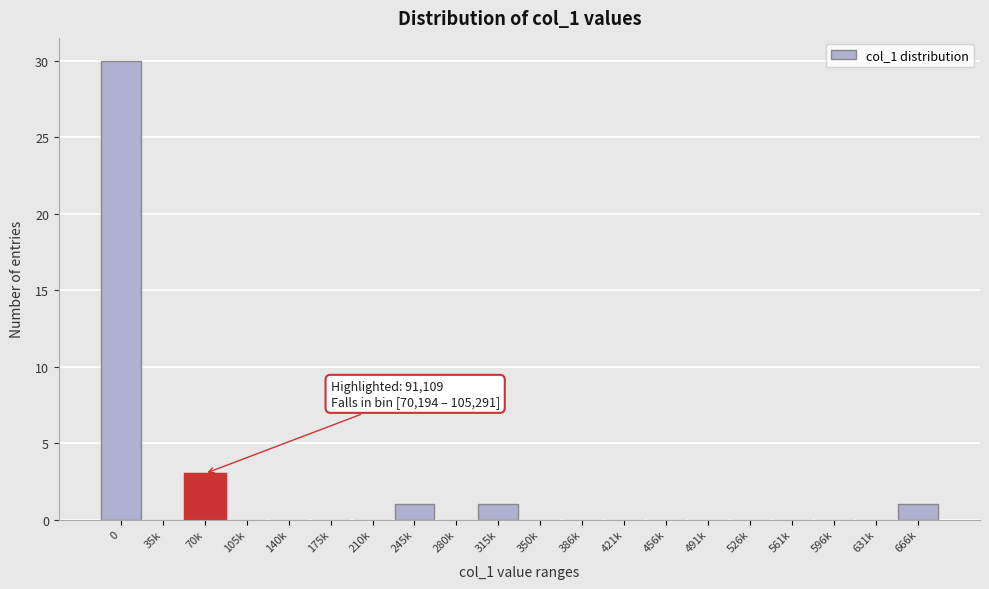

Reading left to right, list all the values displayed in this chart.

0=30	35k=0	70k=3	105k=0	140k=0	175k=0	210k=0	245k=1	280k=0	315k=1	350k=0	386k=0	421k=0	456k=0	491k=0	526k=0	561k=0	596k=0	631k=0	666k=1